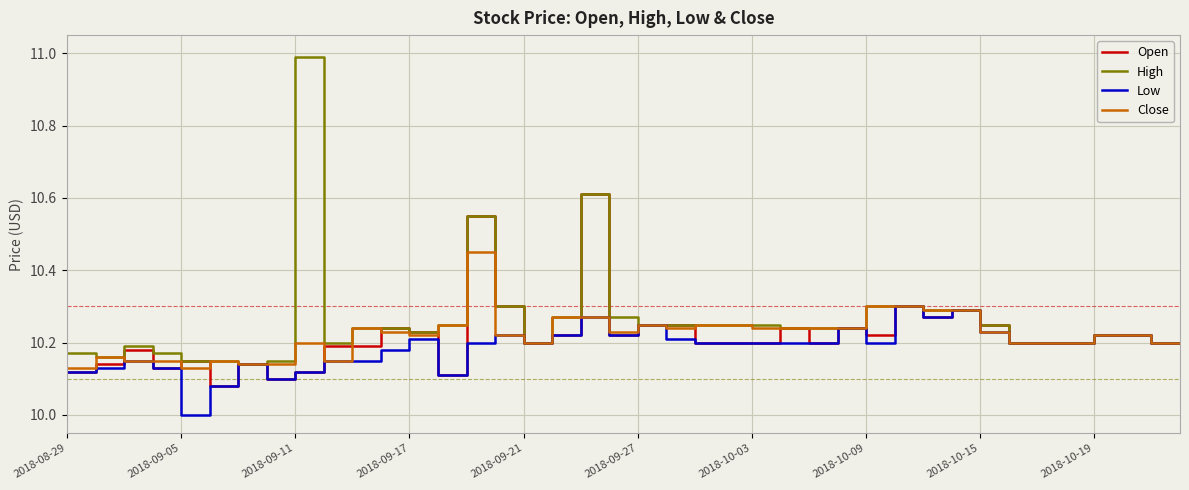

What is the maximum value shown in the chart?

11.0